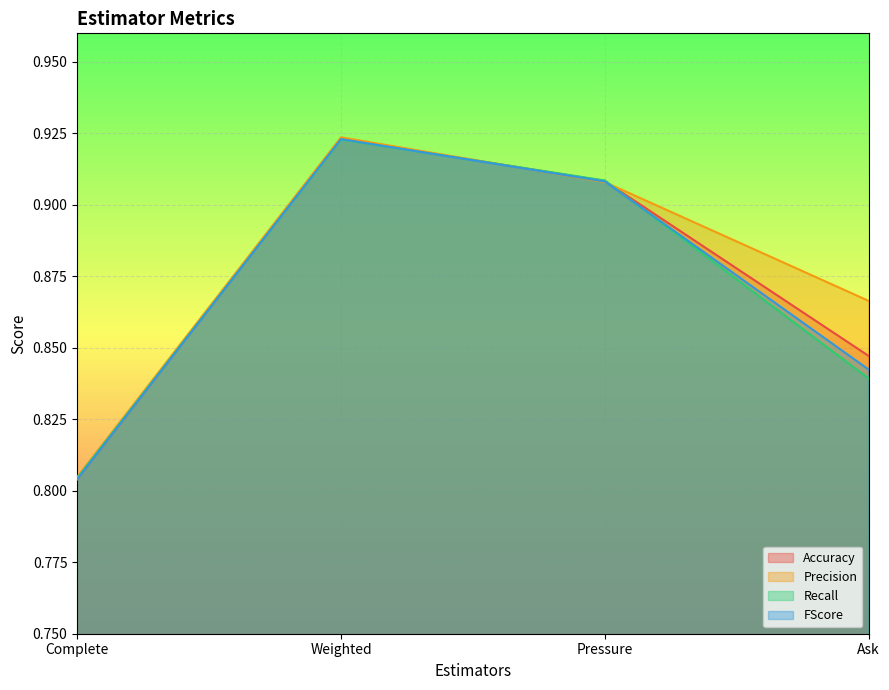

How many lines are shown in the chart?

4